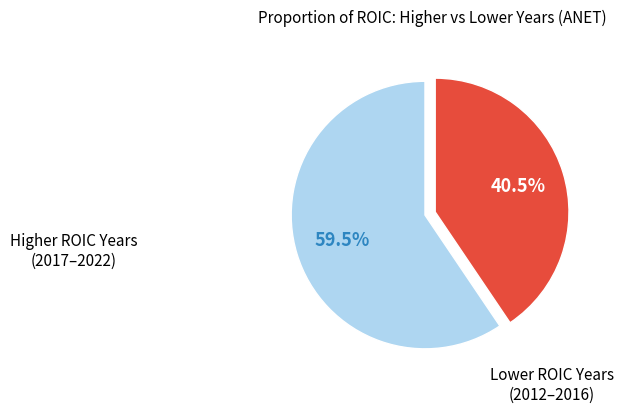

Does any single category account for the majority?

Yes